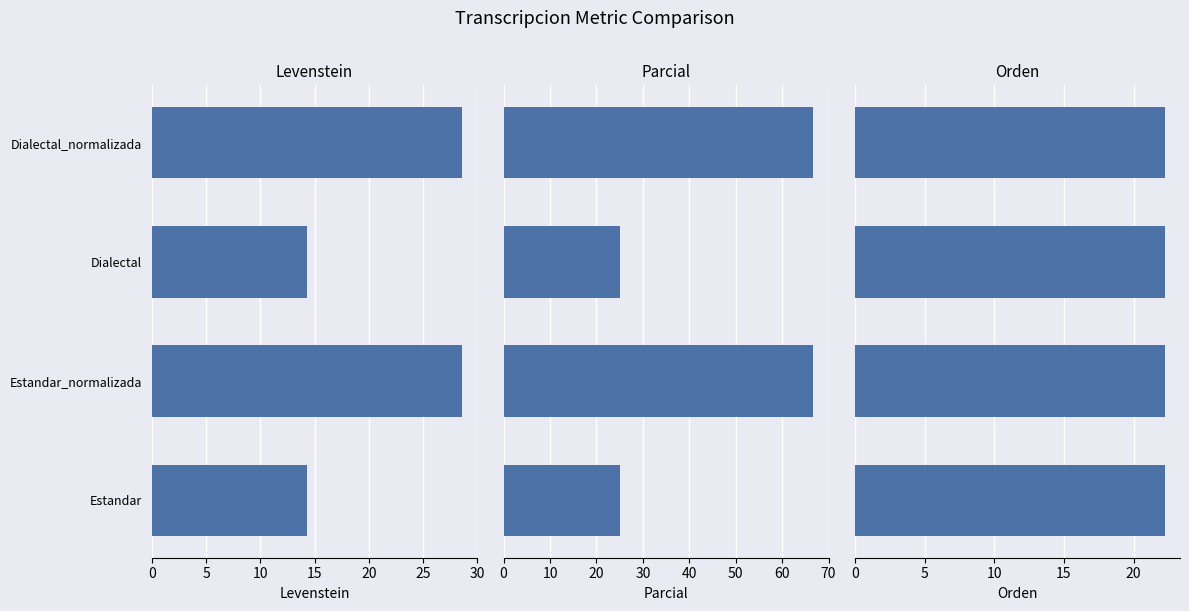

True or false: Parcial has a value of 25.0 at Dialectal.

True